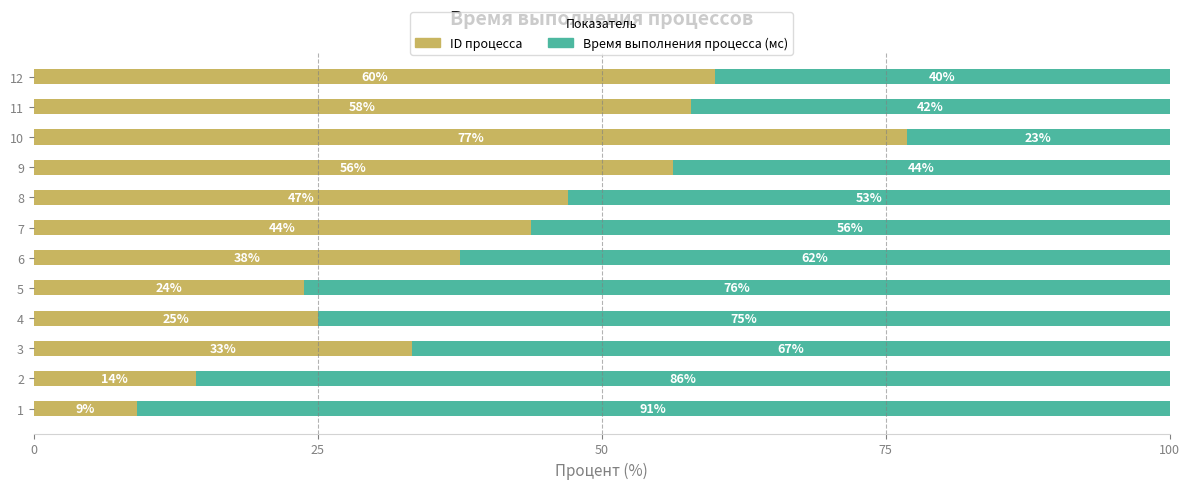

What are all the series names shown in the legend?

ID процесса, Время выполнения процесса (мс)